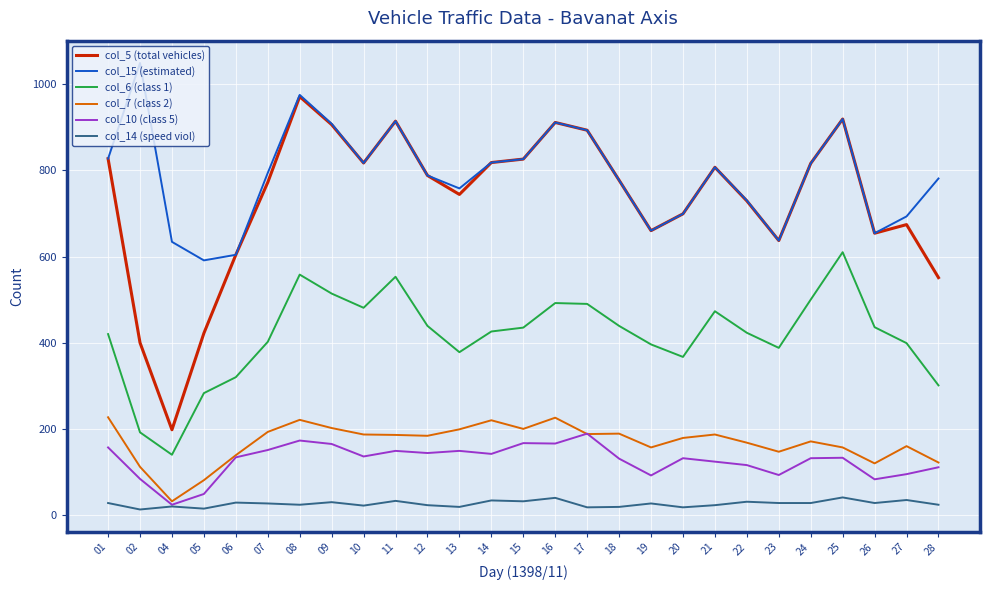

What is the average value of the col_10 (class 5) series?

127